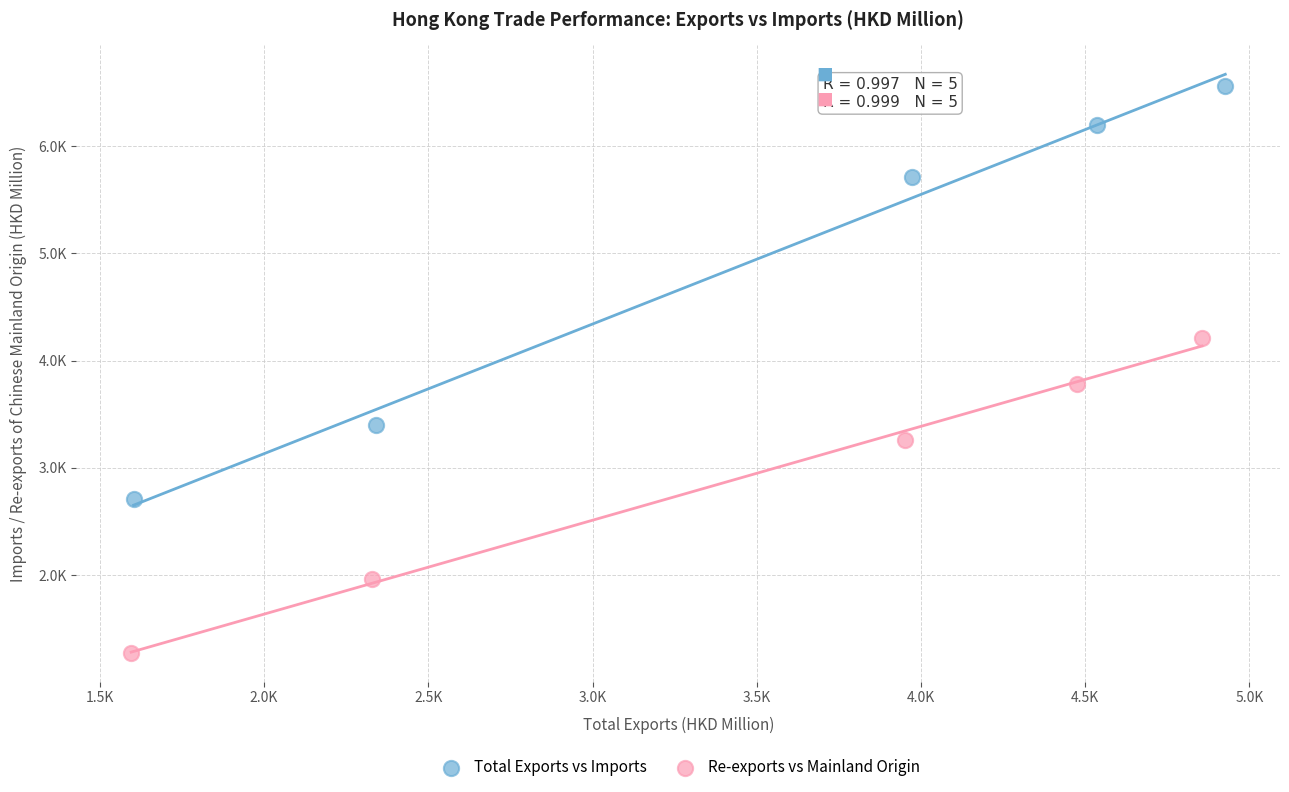

Which series reaches the maximum Y coordinate?

Total Exports vs Imports